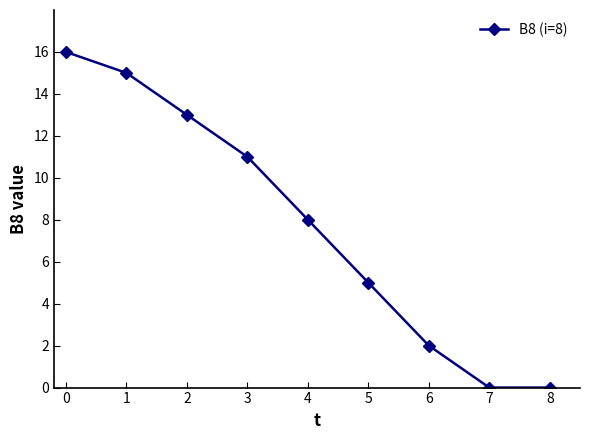

True or false: the data shows 10 at 8.

False